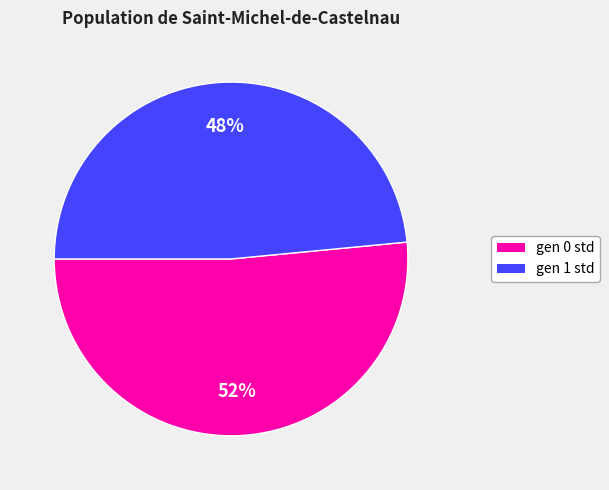

What is the largest slice in the pie chart?

gen 0 std